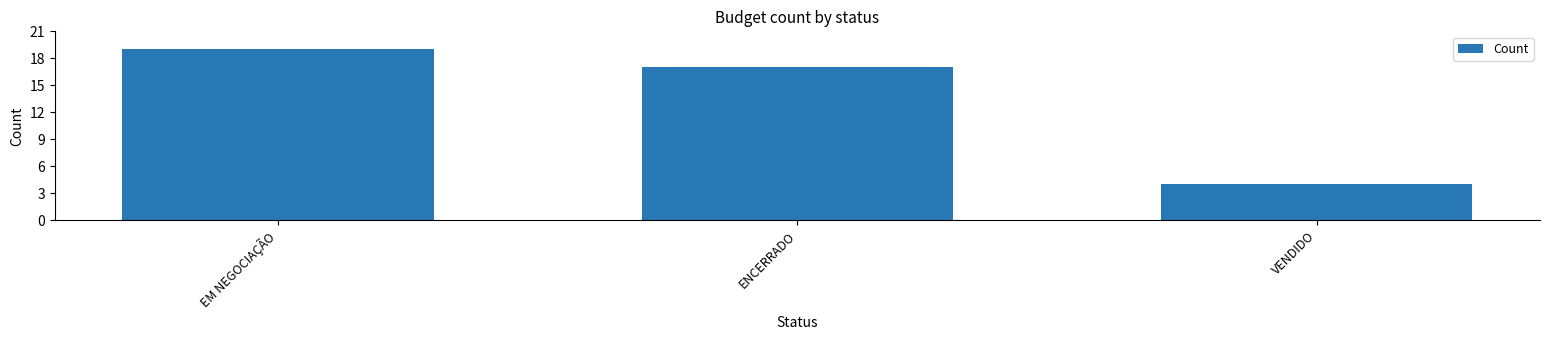

Count the number of data series in this chart.

1